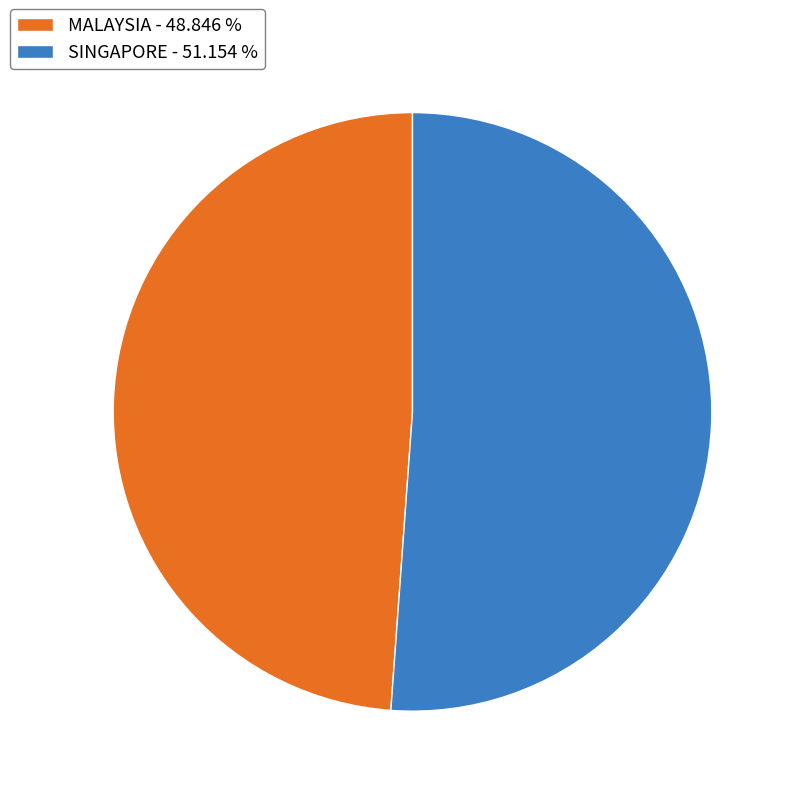

What is the ratio of the value at MALAYSIA to the value at SINGAPORE?

1.0